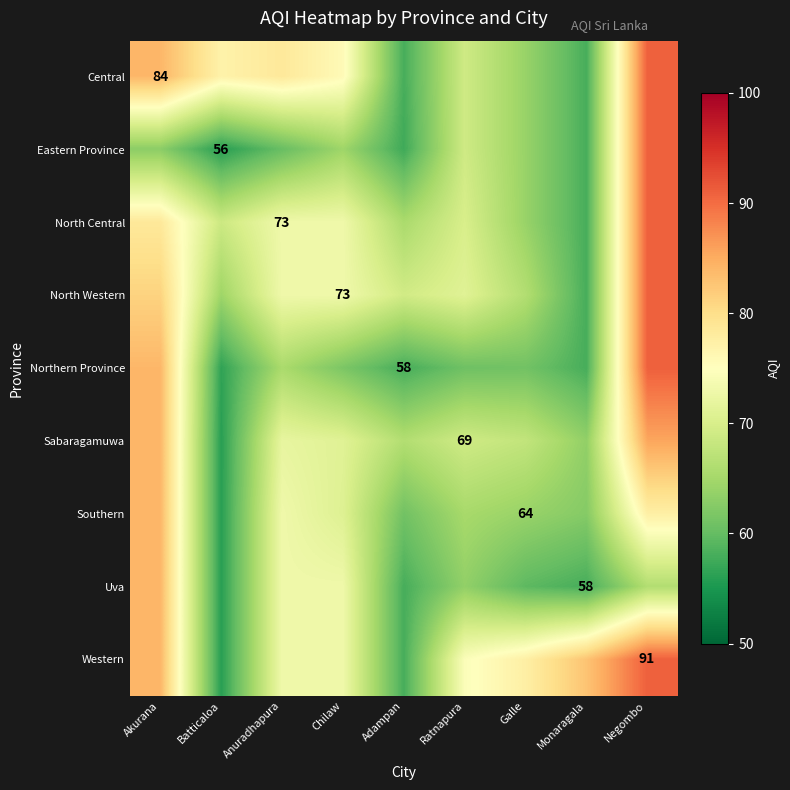

How many values in the Western series exceed 74?

5